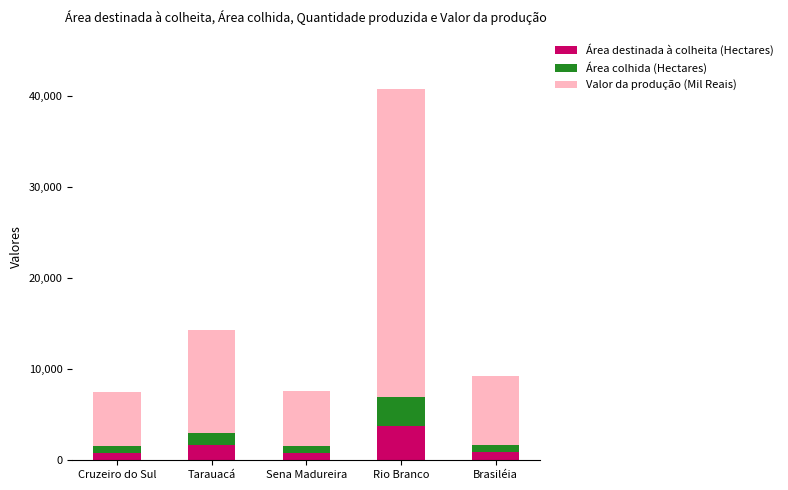

What is the average value of the Área destinada à colheita (Hectares) series?

1570